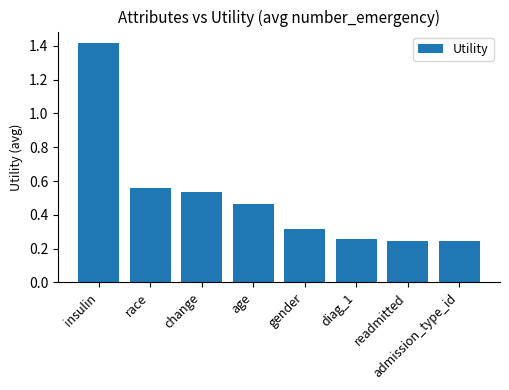

What is the sum of all values?

4.0